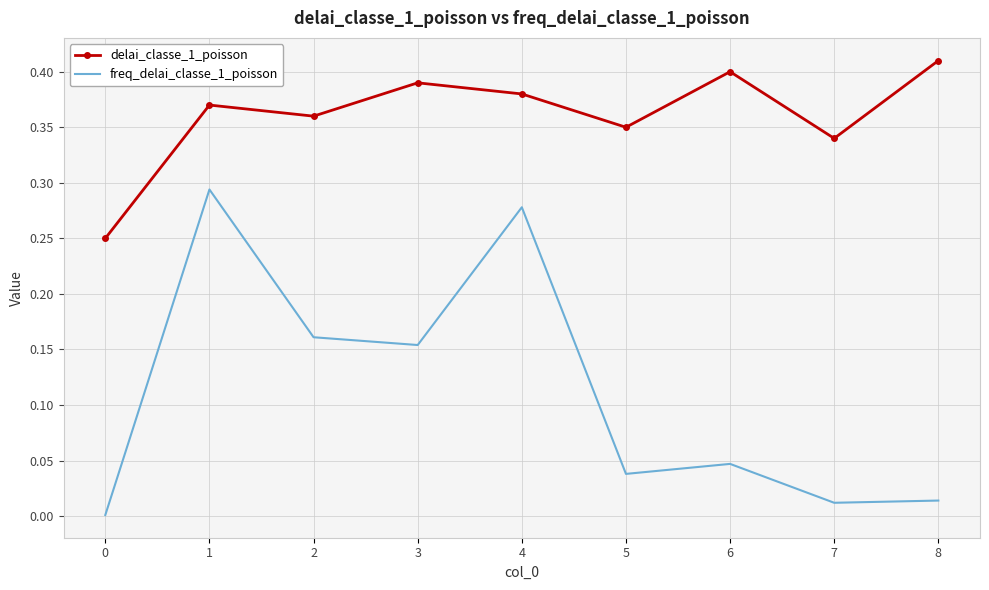

Which series has the largest range (max minus min)?

freq_delai_classe_1_poisson